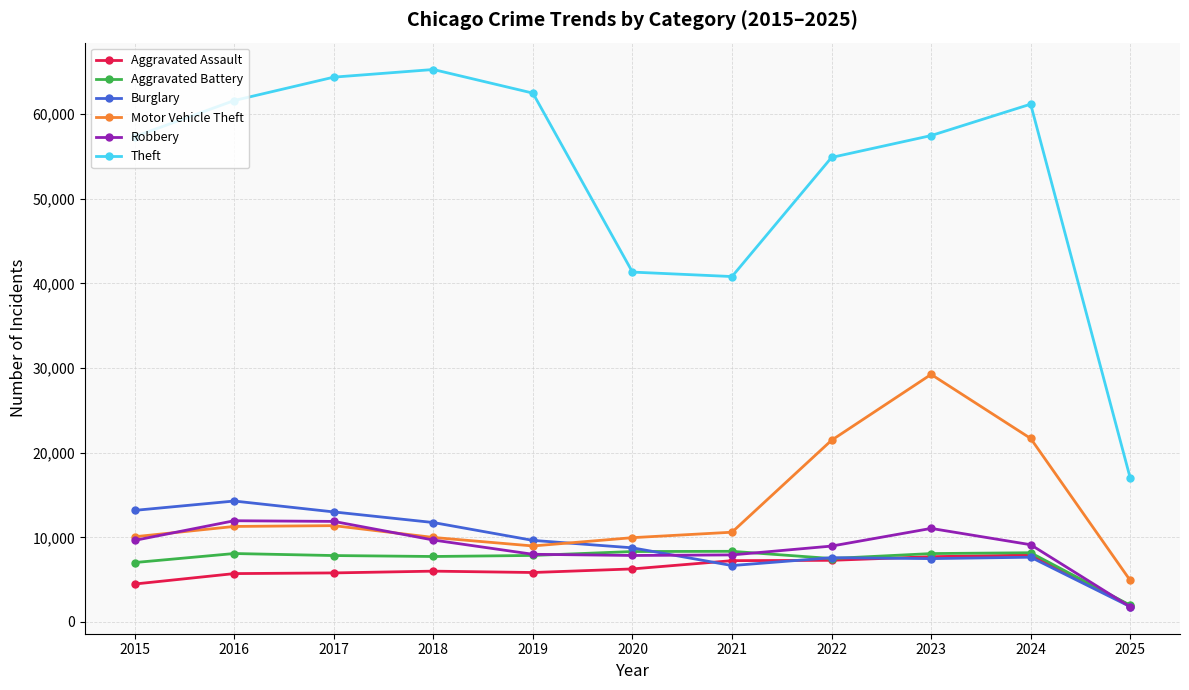

At which label does Robbery first exceed 9125?

2015